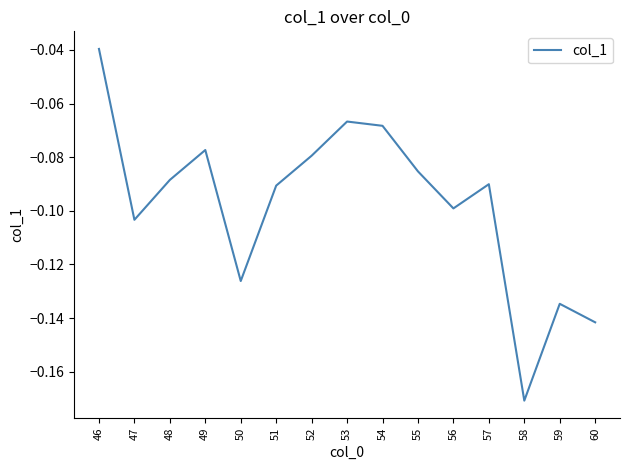

True or false: the data shows -0.1 at 50.

True